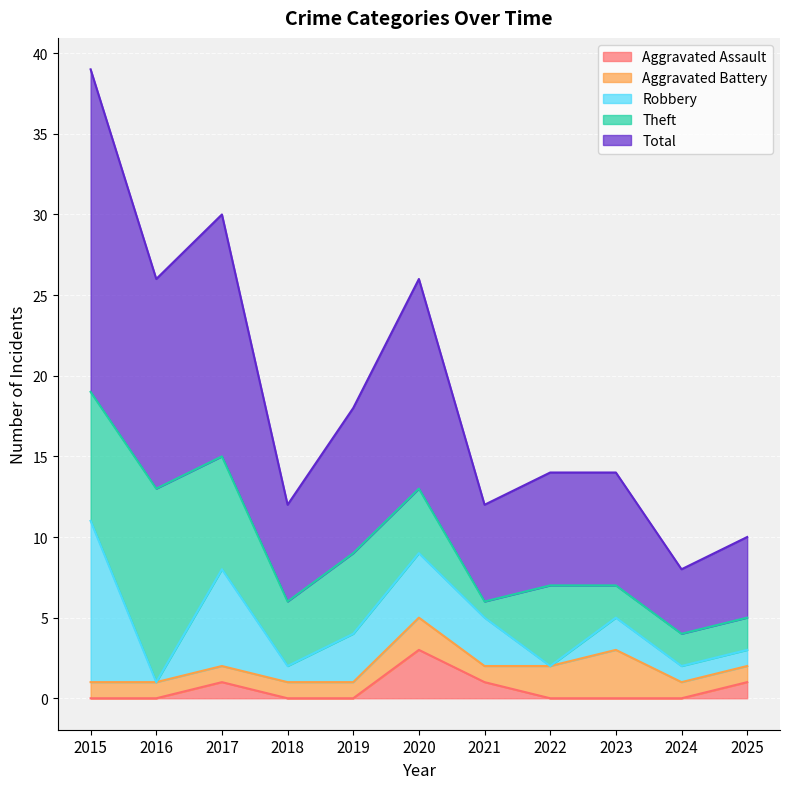

At how many categories does at least one series exceed 6?

7